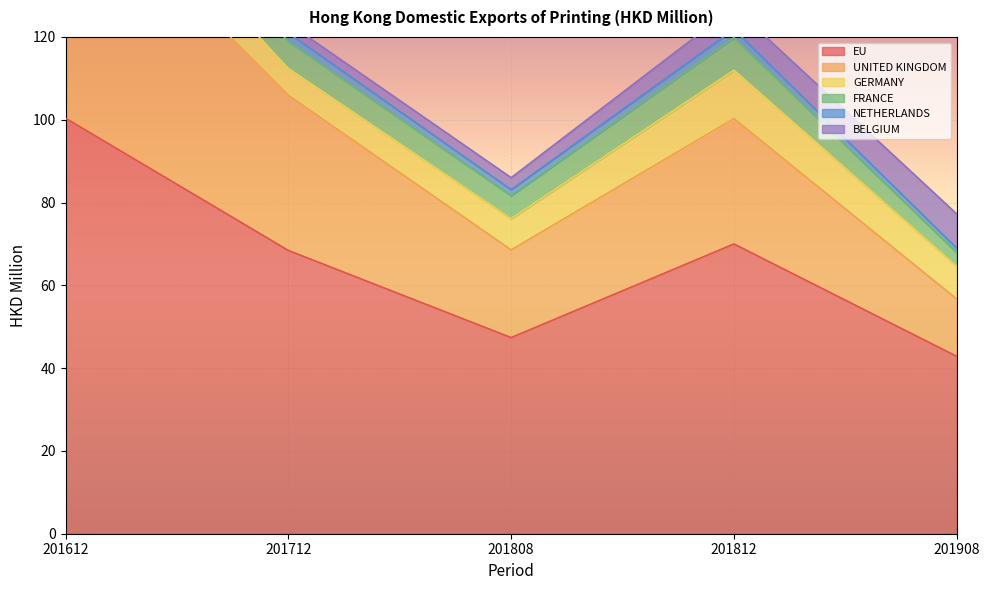

True or false: UNITED KINGDOM and GERMANY intersect in this chart.

False